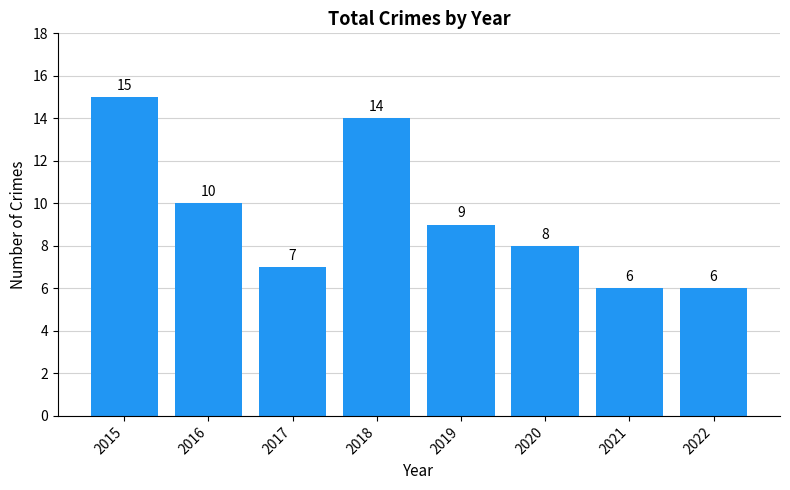

Reading right to left, list all the values displayed in this chart.

6	6	8	9	14	7	10	15